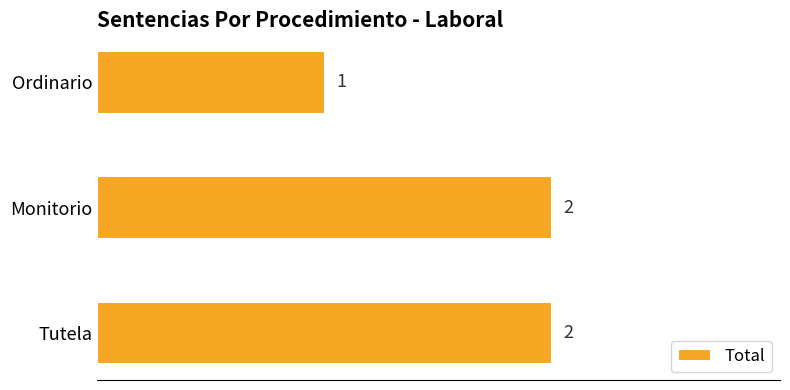

Where is the data nearest to the value 1?

Ordinario